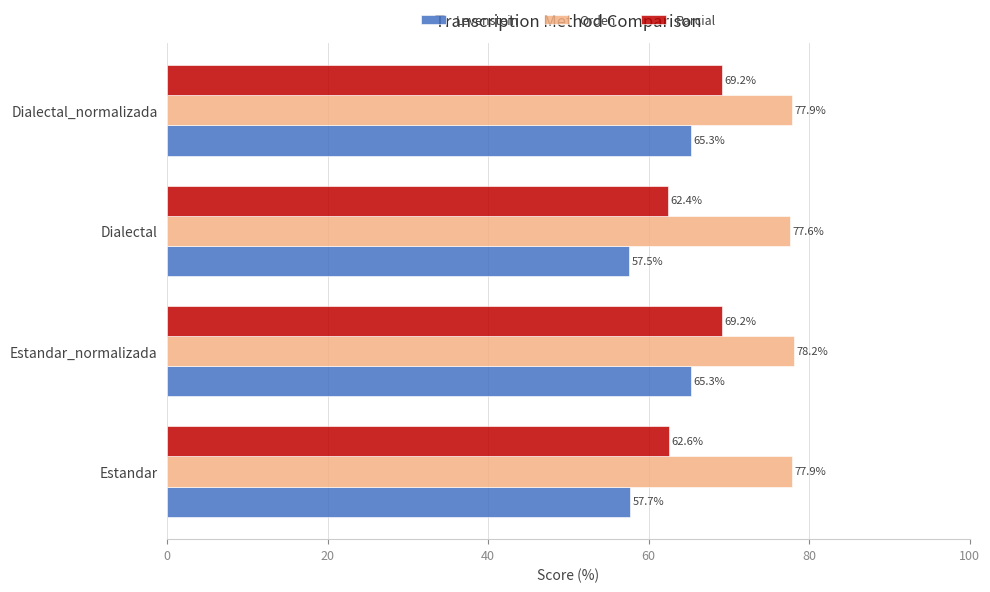

Which category has the highest value across all series?

Estandar_normalizada